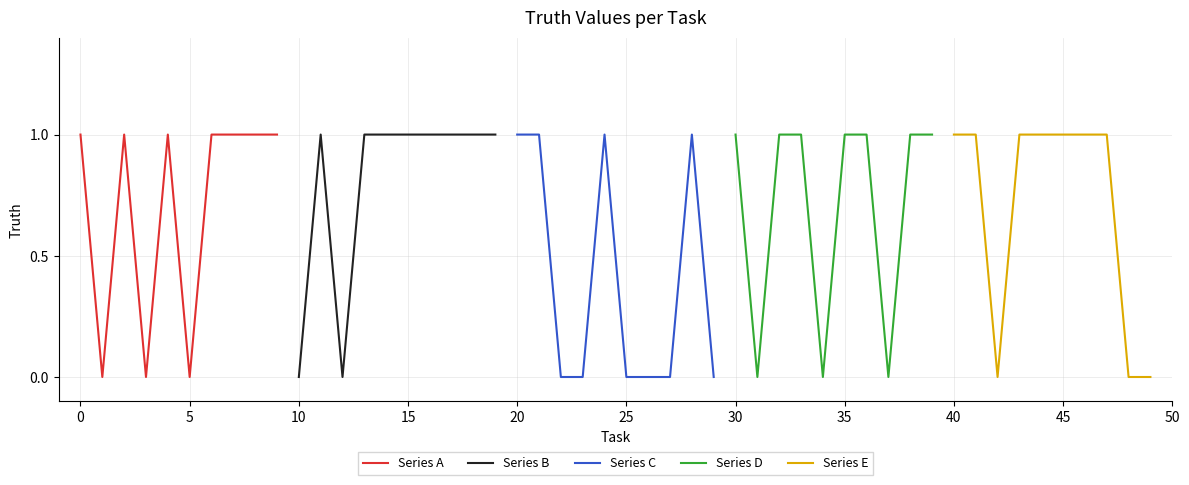

The Series A series shows 0 at 5. True or false?

True